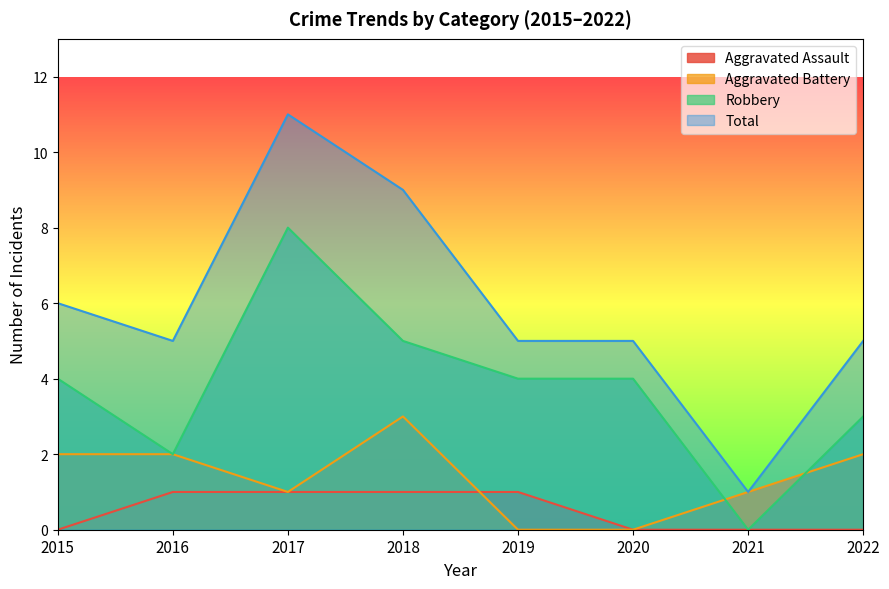

Which series has the widest spread of values?

Total